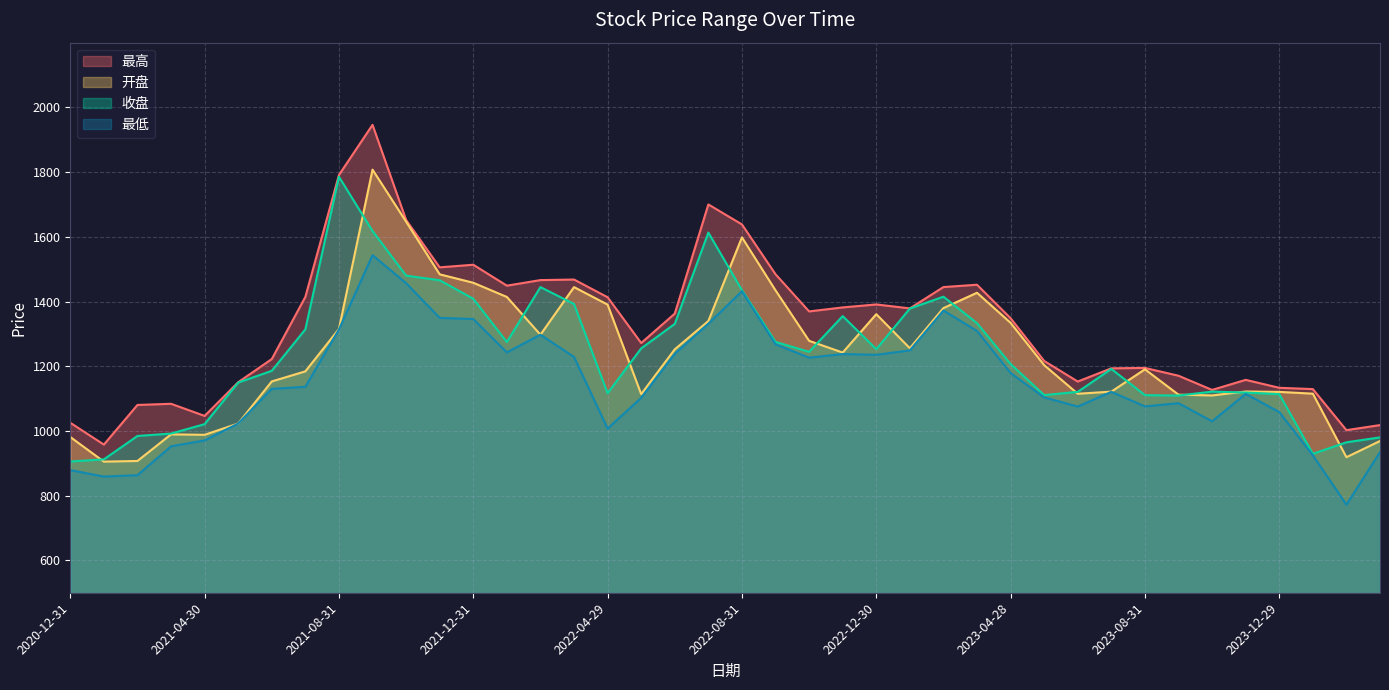

Reading right to left, what are all the values shown in this chart?

最高: 2024-03-29=1018.1	2024-02-29=1002.5	2024-01-31=1129.4	2023-12-29=1133.4	2023-11-30=1157.9	2023-10-31=1126.8	2023-09-28=1170.6	2023-08-31=1194.8	2023-07-31=1193.5	2023-06-30=1152.8	2023-05-31=1216.3	2023-04-28=1348.4	2023-03-31=1451.9	2023-02-28=1444.7	2023-01-31=1378.8	2022-12-30=1391.0	2022-11-30=1381.8	2022-10-31=1369.4	2022-09-30=1484.3	2022-08-31=1638.3	2022-07-29=1700.1	2022-06-30=1362.6	2022-05-31=1271.8	2022-04-29=1413.2	2022-03-31=1467.9	2022-02-28=1466.2	2022-01-28=1449.0	2021-12-31=1513.7	2021-11-30=1505.6	2021-10-29=1651.9	2021-09-30=1946.1	2021-08-31=1791.1	2021-07-30=1414.3	2021-06-30=1222.2	2021-05-31=1150.6	2021-04-30=1046.5	2021-03-31=1084.0	2021-02-26=1080.3	2021-01-29=957.8	2020-12-31=1025.3
开盘: 2024-03-29=968.9	2024-02-29=918.9	2024-01-31=1115.3	2023-12-29=1120.7	2023-11-30=1121.9	2023-10-31=1109.8	2023-09-28=1112.1	2023-08-31=1190.6	2023-07-31=1121.6	2023-06-30=1115.0	2023-05-31=1203.5	2023-04-28=1334.1	2023-03-31=1427.1	2023-02-28=1379.7	2023-01-31=1255.7	2022-12-30=1360.9	2022-11-30=1242.3	2022-10-31=1278.6	2022-09-30=1434.6	2022-08-31=1598.3	2022-07-29=1339.6	2022-06-30=1252.3	2022-05-31=1113.8	2022-04-29=1390.5	2022-03-31=1444.6	2022-02-28=1297.4	2022-01-28=1414.1	2021-12-31=1458.0	2021-11-30=1484.1	2021-10-29=1646.8	2021-09-30=1807.7	2021-08-31=1315.1	2021-07-30=1184.2	2021-06-30=1153.1	2021-05-31=1023.1	2021-04-30=988.1	2021-03-31=989.5	2021-02-26=907.2	2021-01-29=905.2	2020-12-31=981.3
收盘: 2024-03-29=980.1	2024-02-29=965.0	2024-01-31=929.3	2023-12-29=1113.7	2023-11-30=1118.7	2023-10-31=1121.6	2023-09-28=1109.4	2023-08-31=1110.8	2023-07-31=1191.7	2023-06-30=1120.9	2023-05-31=1110.9	2023-04-28=1206.7	2023-03-31=1333.1	2023-02-28=1414.9	2023-01-31=1378.3	2022-12-30=1252.8	2022-11-30=1354.9	2022-10-31=1244.6	2022-09-30=1275.2	2022-08-31=1435.1	2022-07-29=1613.2	2022-06-30=1330.9	2022-05-31=1255.2	2022-04-29=1116.6	2022-03-31=1392.4	2022-02-28=1444.6	2022-01-28=1274.9	2021-12-31=1408.5	2021-11-30=1465.8	2021-10-29=1480.1	2021-09-30=1617.9	2021-08-31=1785.6	2021-07-30=1314.1	2021-06-30=1185.9	2021-05-31=1149.6	2021-04-30=1021.1	2021-03-31=992.0	2021-02-26=984.6	2021-01-29=912.2	2020-12-31=905.6
最低: 2024-03-29=934.5	2024-02-29=772.3	2024-01-31=924.8	2023-12-29=1058.4	2023-11-30=1114.5	2023-10-31=1029.9	2023-09-28=1085.9	2023-08-31=1075.9	2023-07-31=1120.9	2023-06-30=1075.5	2023-05-31=1103.6	2023-04-28=1179.2	2023-03-31=1309.0	2023-02-28=1372.4	2023-01-31=1249.1	2022-12-30=1235.4	2022-11-30=1237.7	2022-10-31=1226.5	2022-09-30=1267.9	2022-08-31=1431.8	2022-07-29=1331.4	2022-06-30=1238.5	2022-05-31=1102.4	2022-04-29=1007.5	2022-03-31=1228.9	2022-02-28=1297.4	2022-01-28=1242.9	2021-12-31=1346.0	2021-11-30=1349.5	2021-10-29=1456.8	2021-09-30=1543.2	2021-08-31=1313.7	2021-07-30=1136.5	2021-06-30=1130.1	2021-05-31=1023.1	2021-04-30=970.8	2021-03-31=952.5	2021-02-26=863.3	2021-01-29=859.1	2020-12-31=879.0